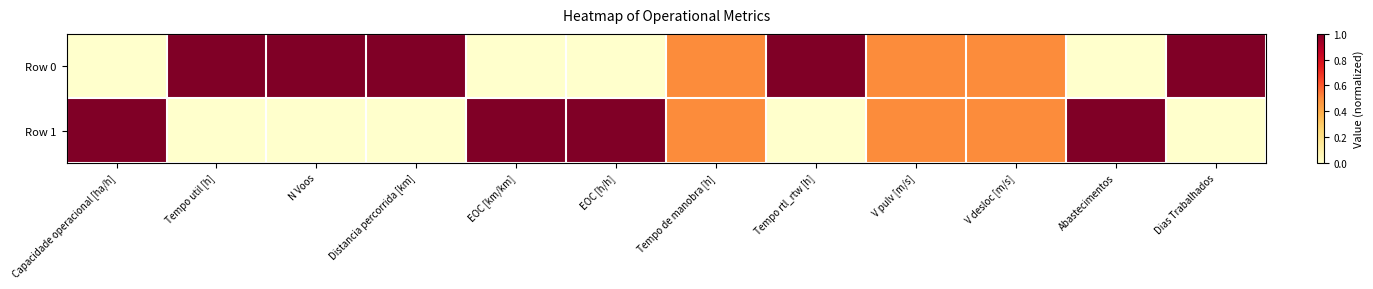

Count the number of data series in this chart.

2